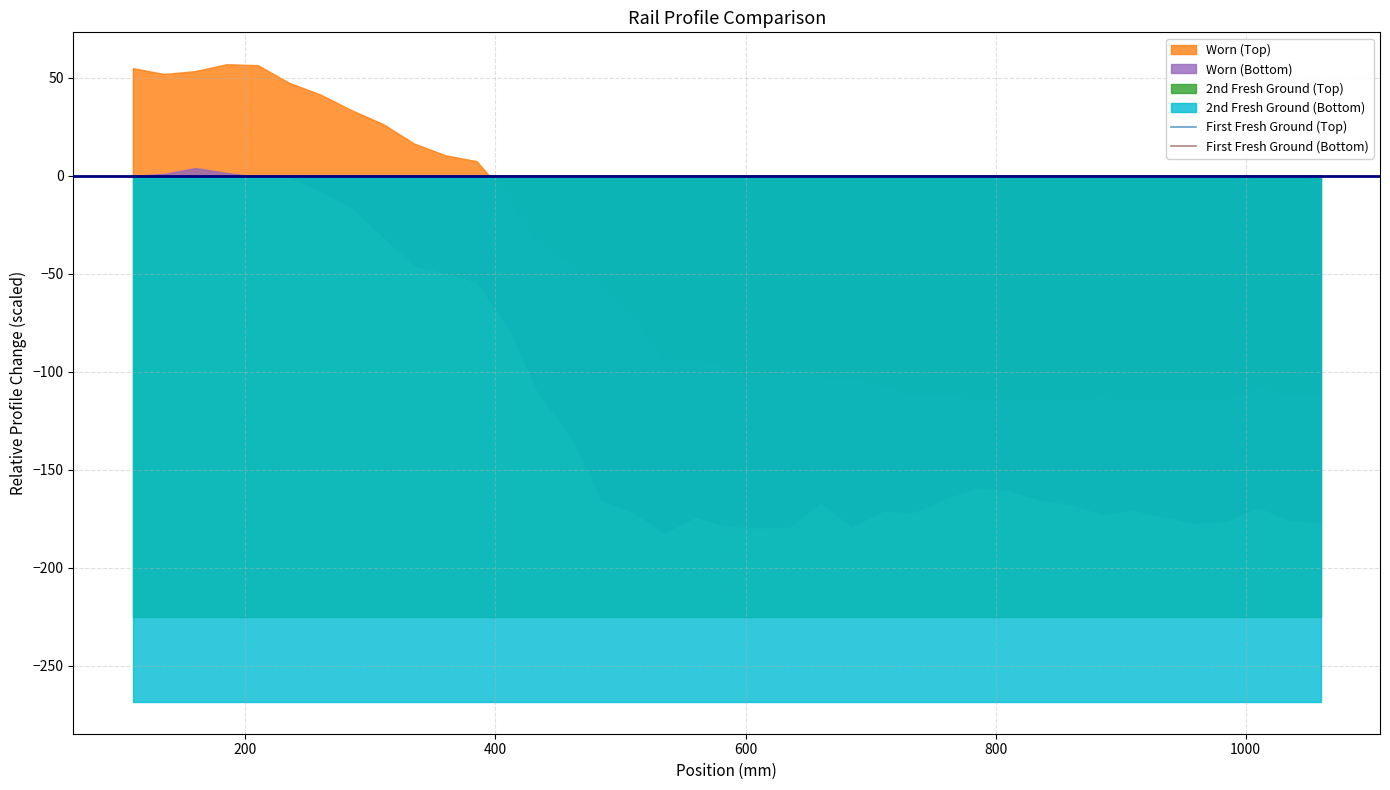

How many interior local peaks does the First Fresh Ground (Top) series have?

8